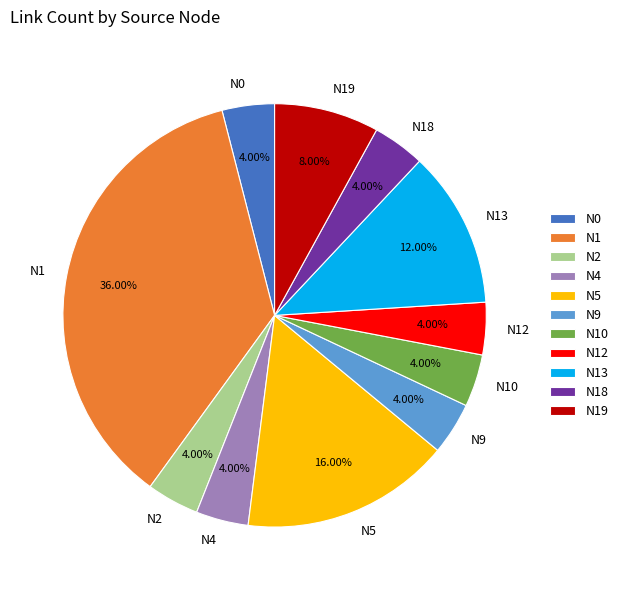

Is there any slice that represents more than half of the pie?

No